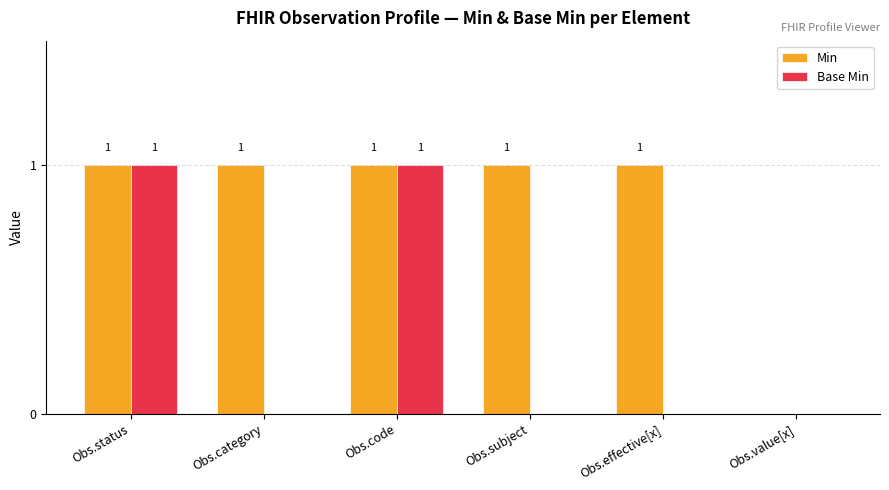

The value of Min at Obs.code is 1. True or false?

True